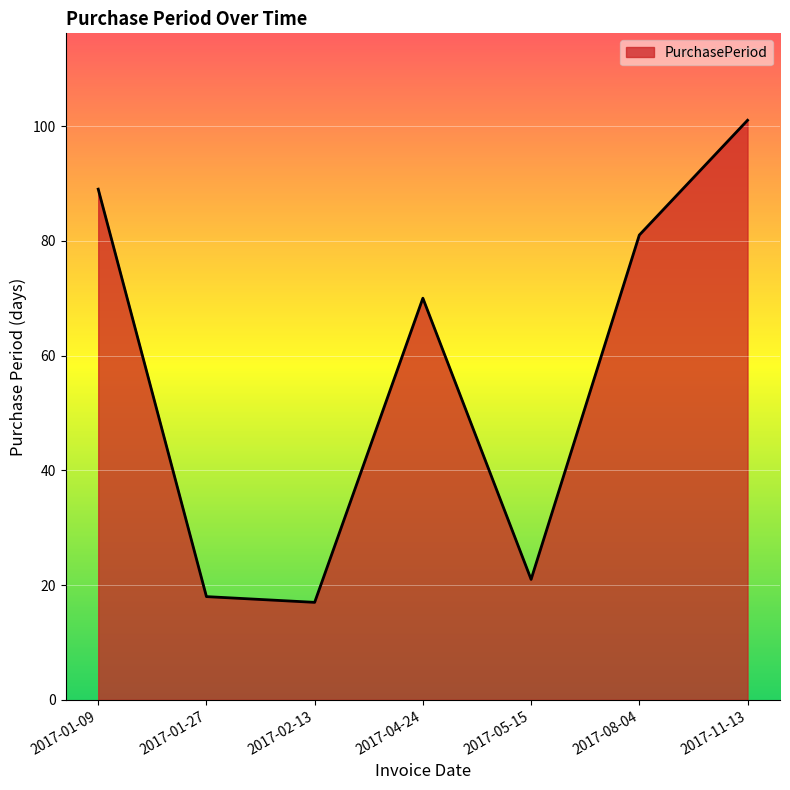

What is the difference between the maximum and second lowest values?

83